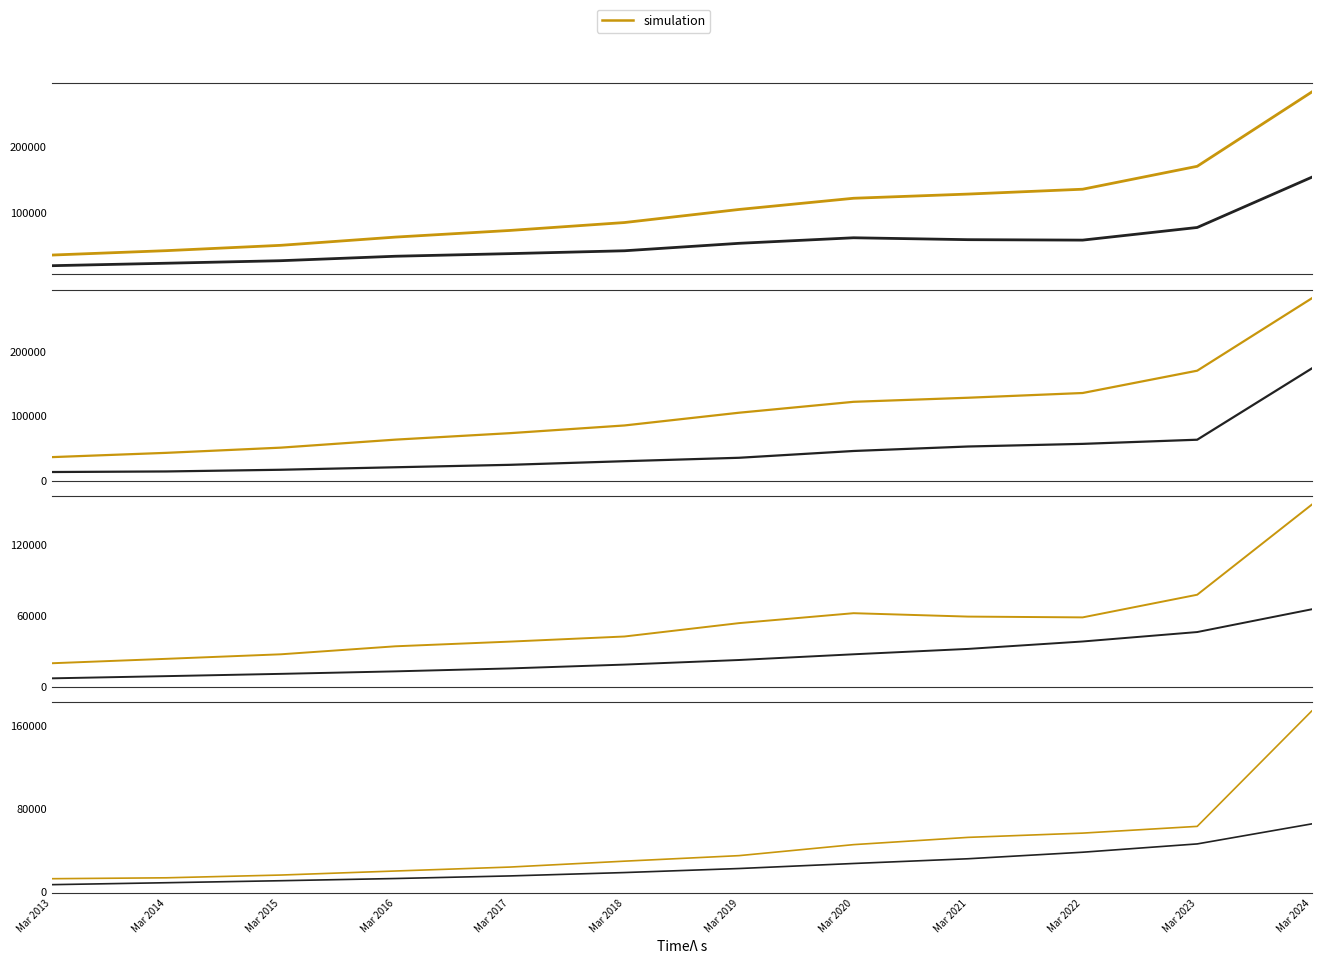

Which series has the widest spread of values?

Revenue